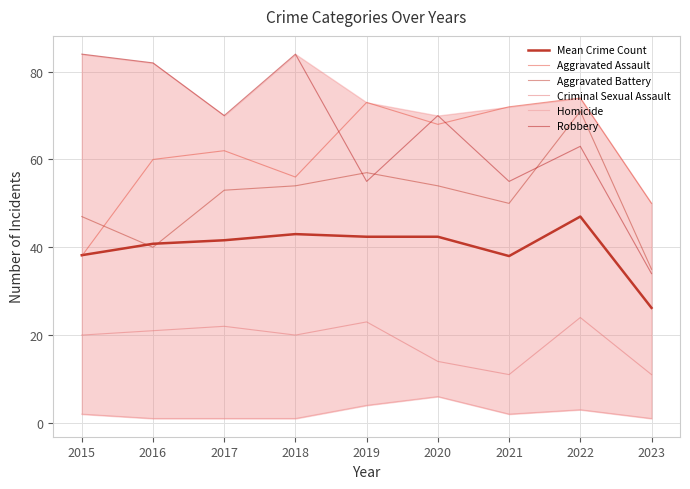

Rank the series by their maximum value, from highest to lowest.

Robbery, Aggravated Assault, Aggravated Battery, Mean Crime Count, Criminal Sexual Assault, Homicide